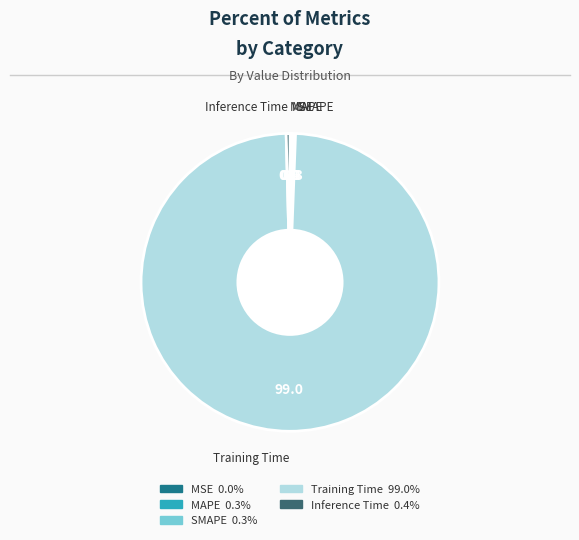

What is the largest slice in the pie chart?

Training Time